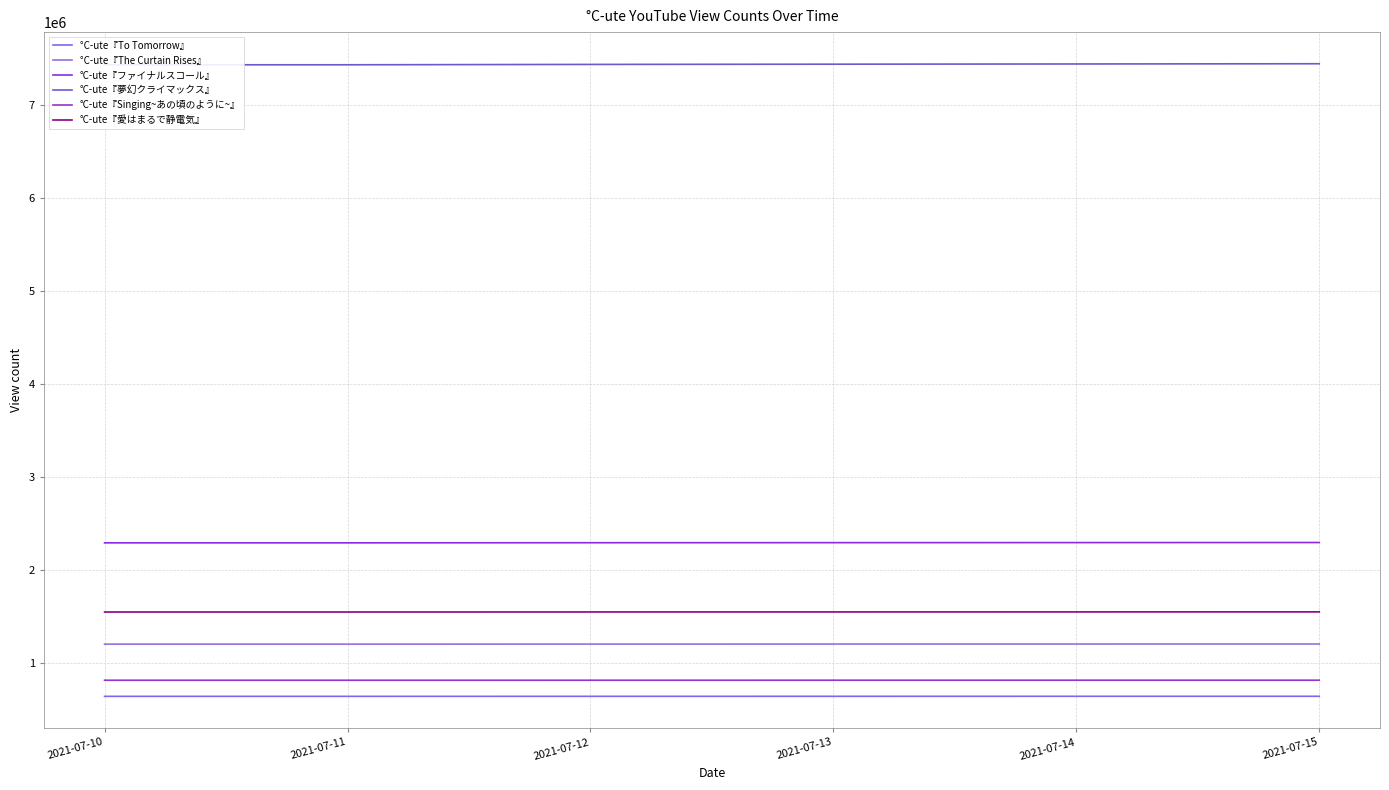

At which label does °C-ute『夢幻クライマックス』 reach its minimum?

2021-07-10